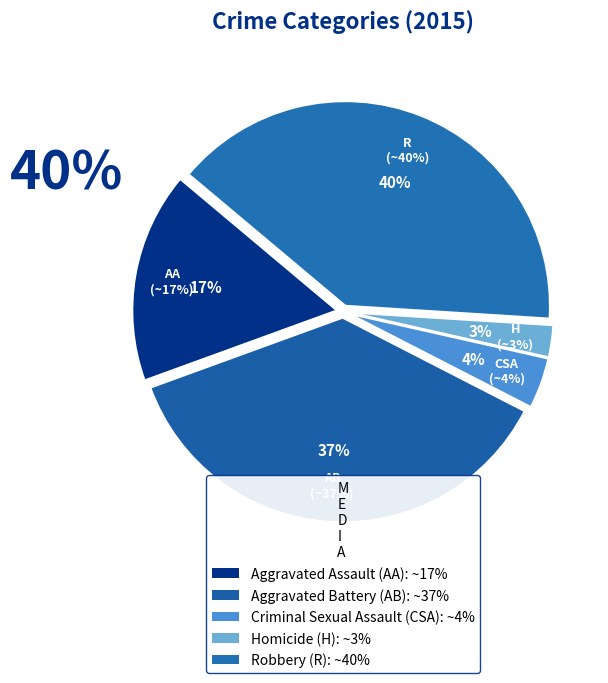

Rank the categories by value from lowest to highest.

Homicide, Criminal Sexual Assault, Aggravated Assault, Aggravated Battery, Robbery